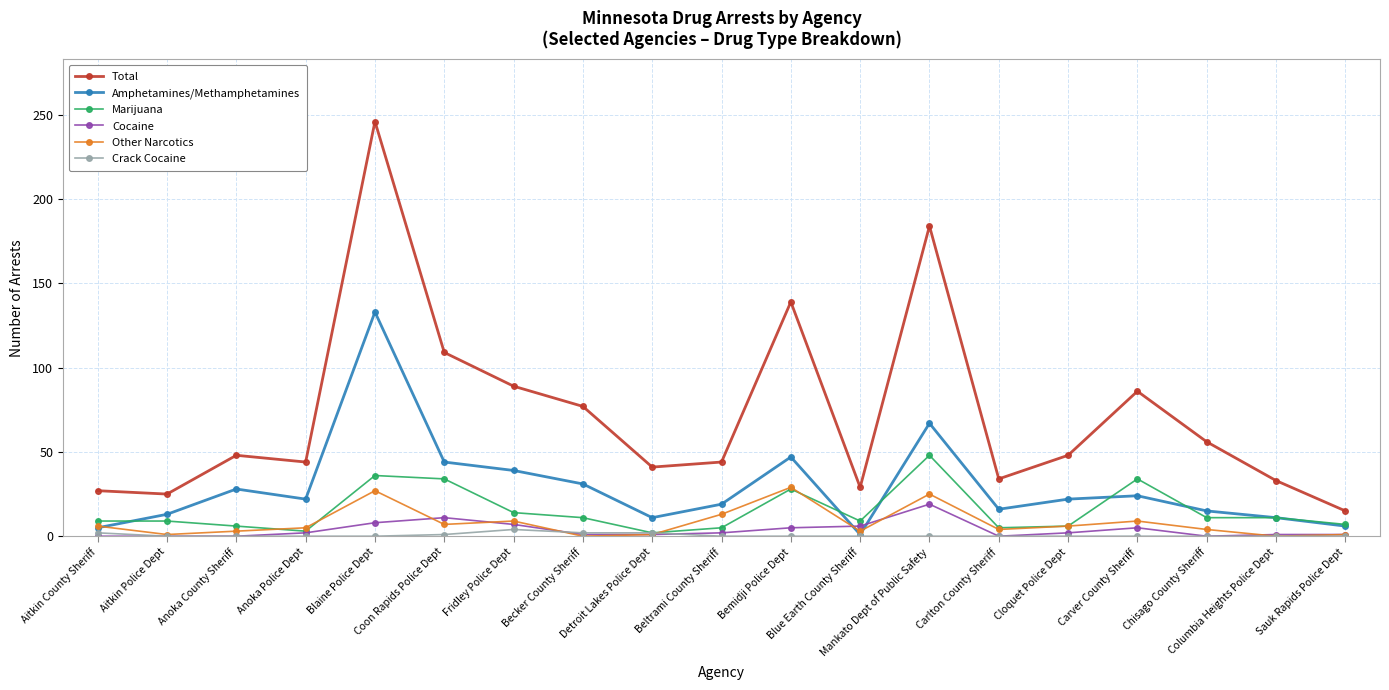

What position from the right is Fridley Police Dept?

13